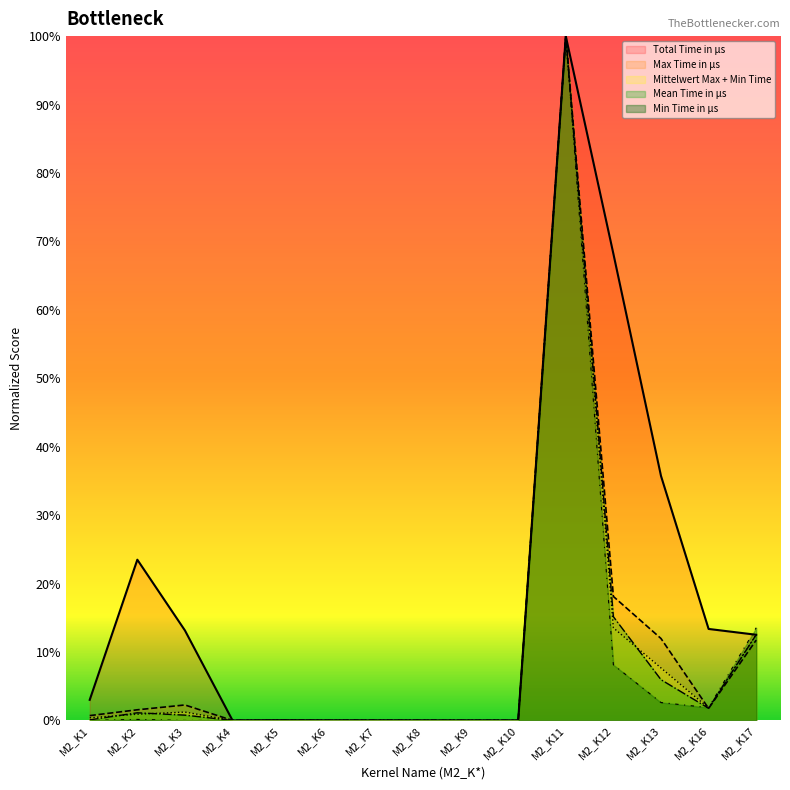

In Mean Time in μs, how many points are lower than both neighbors (excluding endpoints)?

2